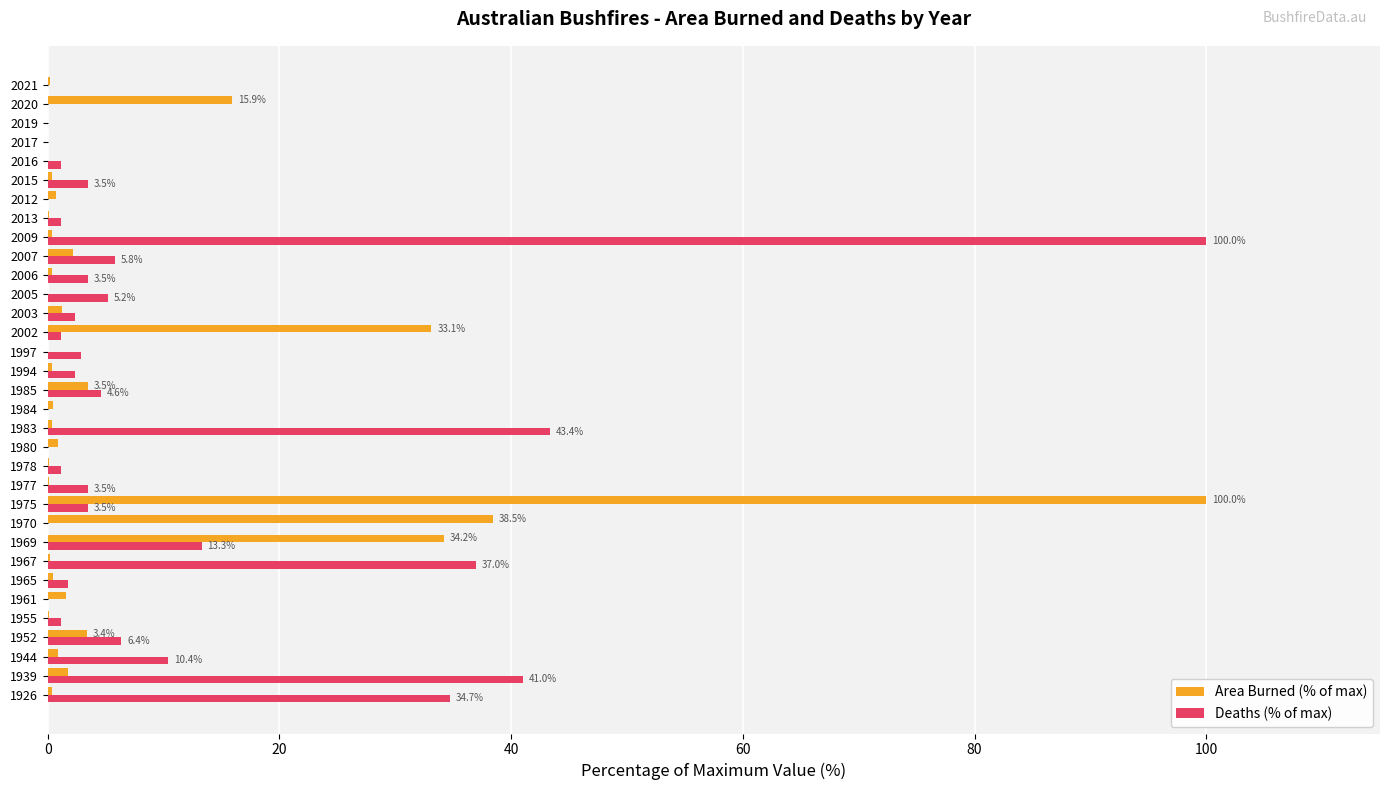

At which category is the sum across all series the highest?

1975